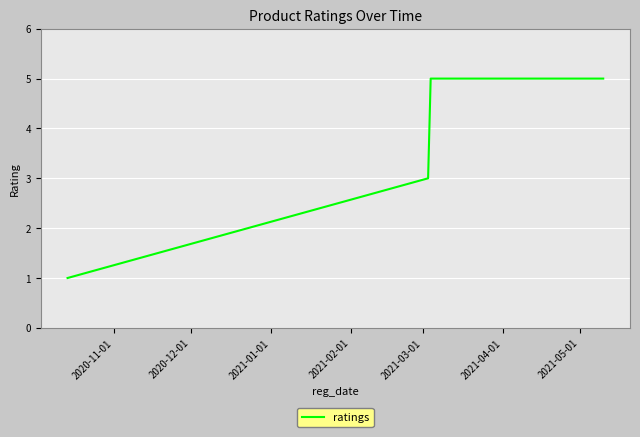

What is the difference between the maximum and minimum values?

4